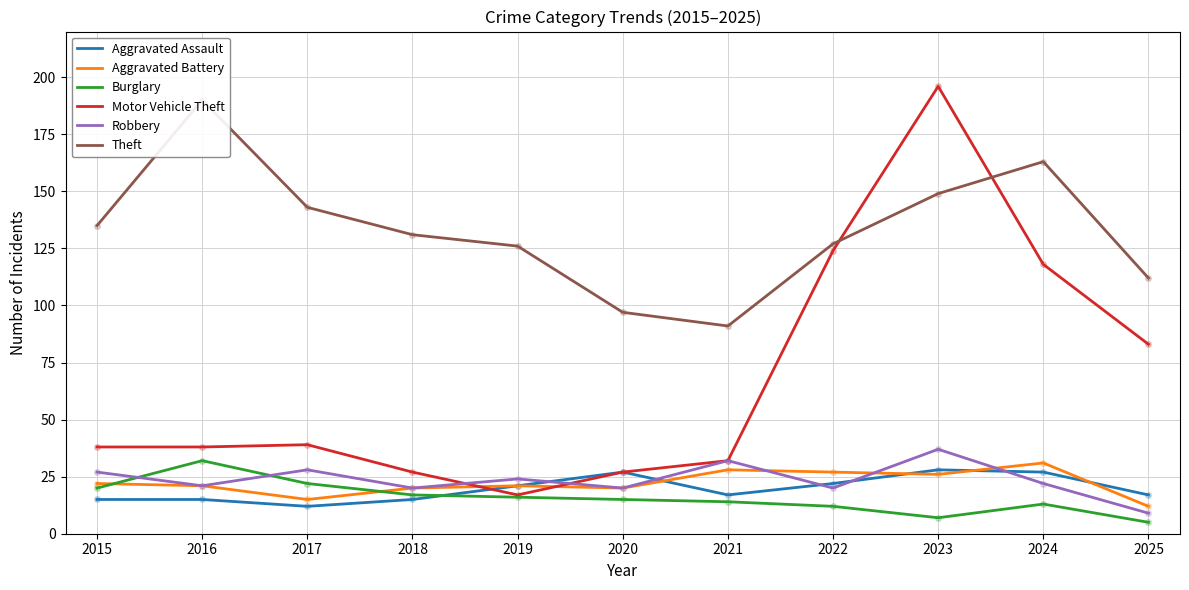

True or false: Burglary and Theft cross at least once.

False